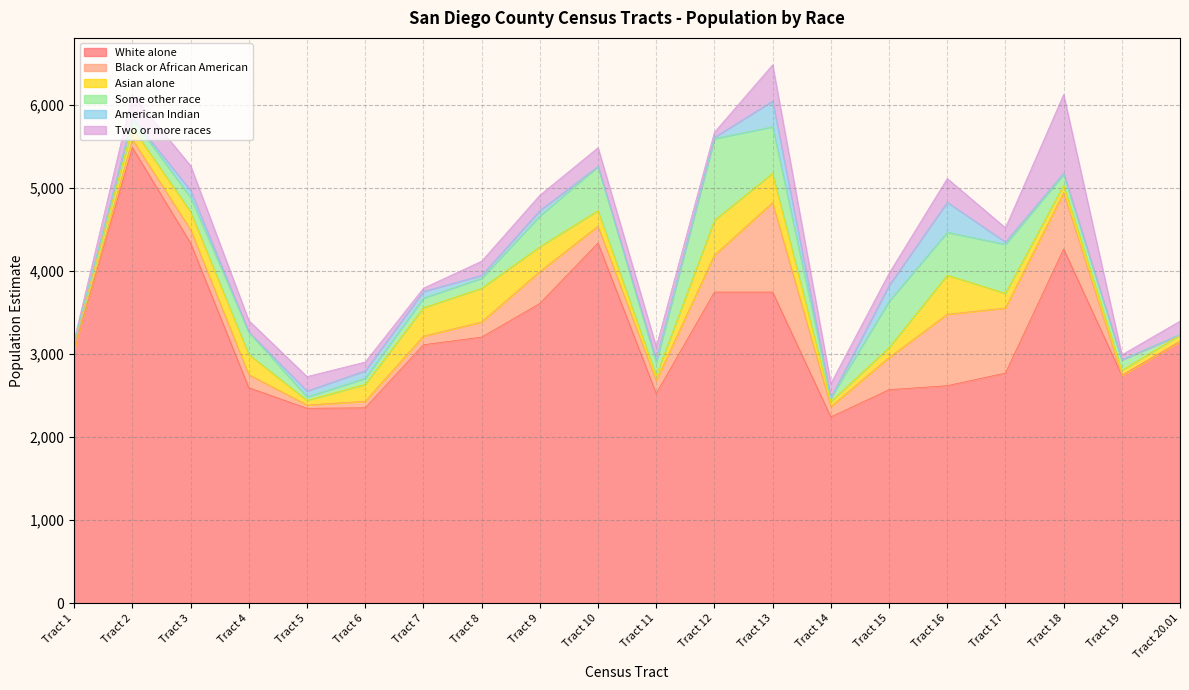

At Tract 14, list the series in order from smallest to largest.

American Indian, Some other race, Asian alone, Black or African American, Two or more races, White alone